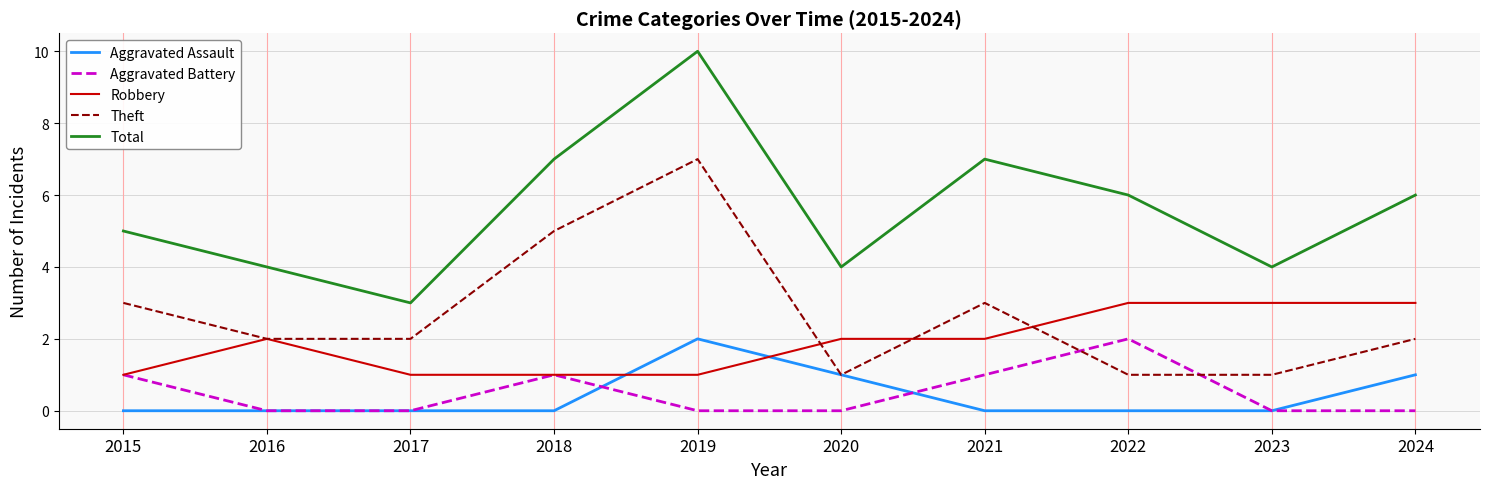

True or false: Total and Aggravated Battery intersect in this chart.

False